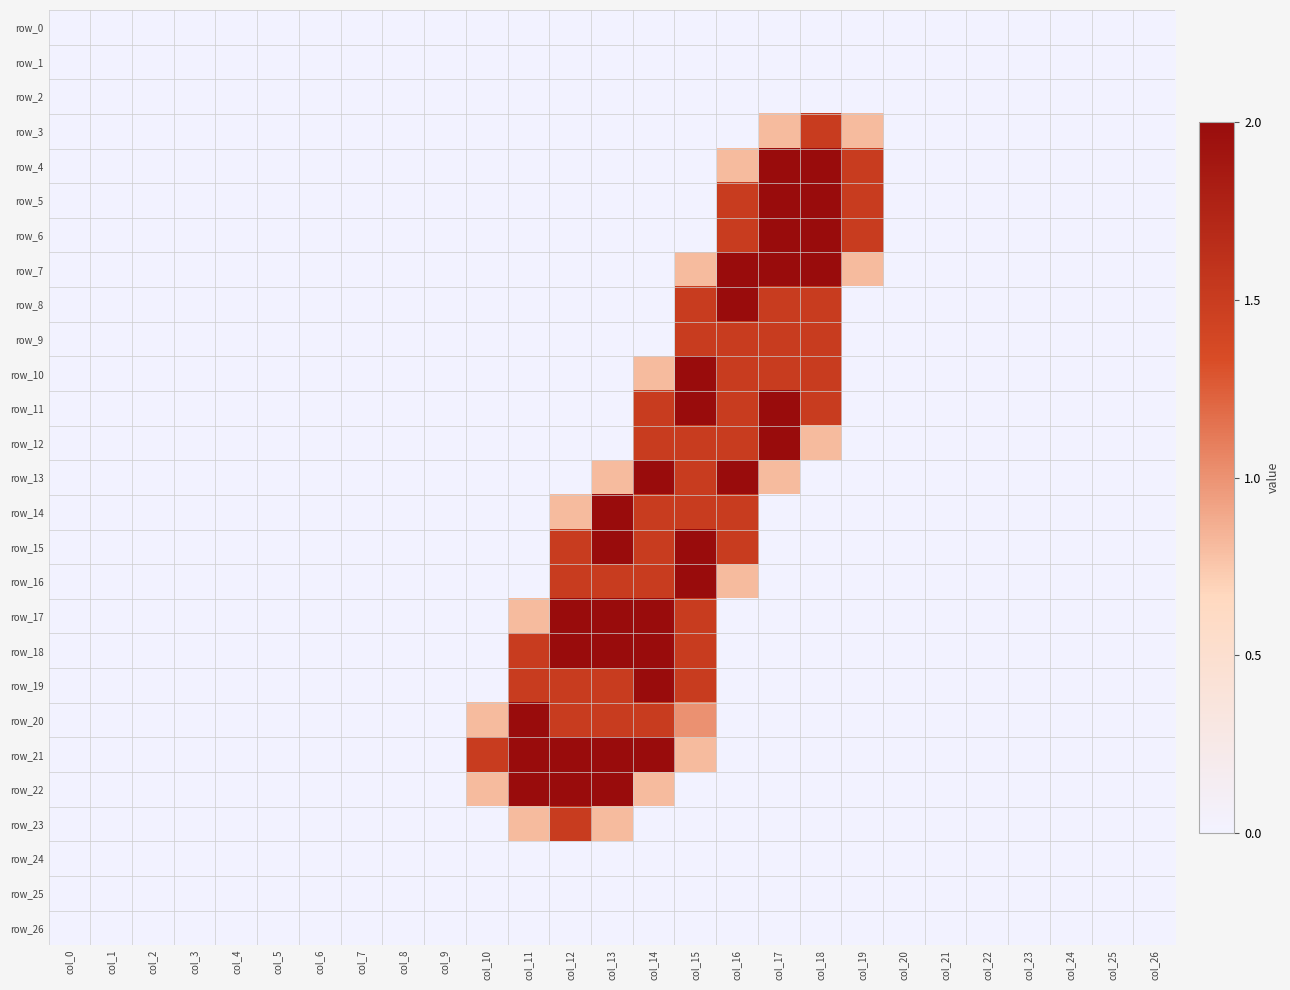

What is the greatest value displayed?

2.0